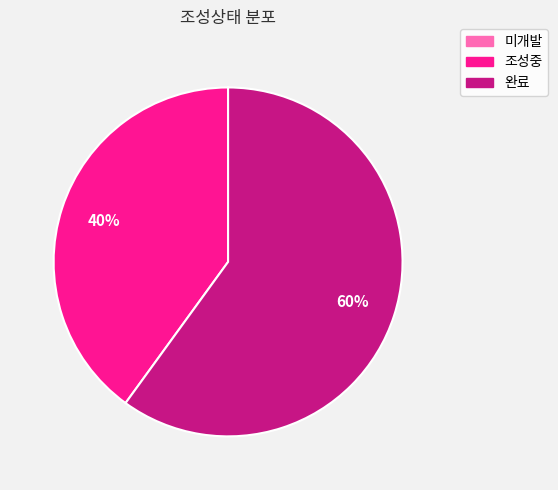

Is 조성중 the majority of the pie?

No